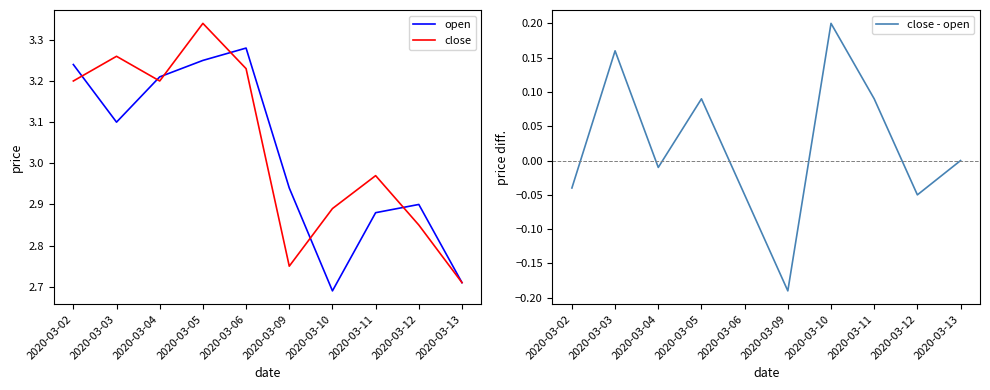

Is it true that open equals 3.3 at 2020-03-06?

True